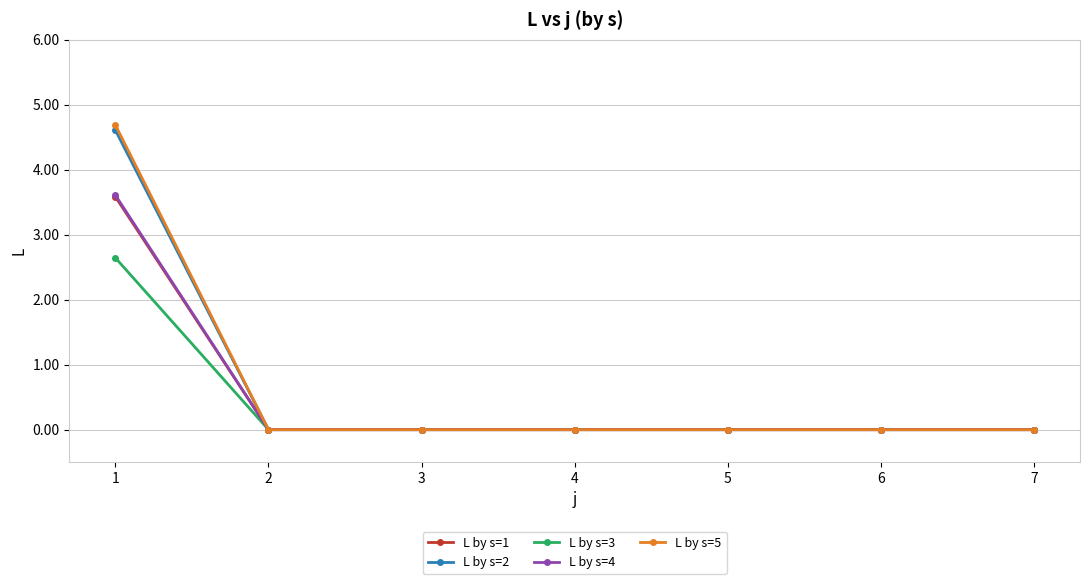

Which series has the largest range (max minus min)?

L by s=5